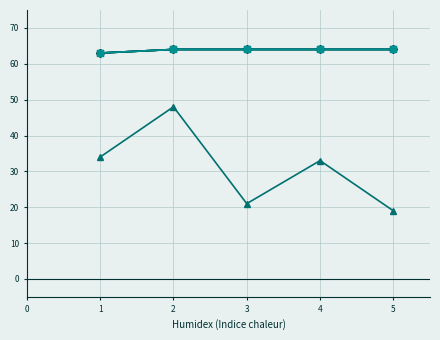

What is the greatest value displayed?

64